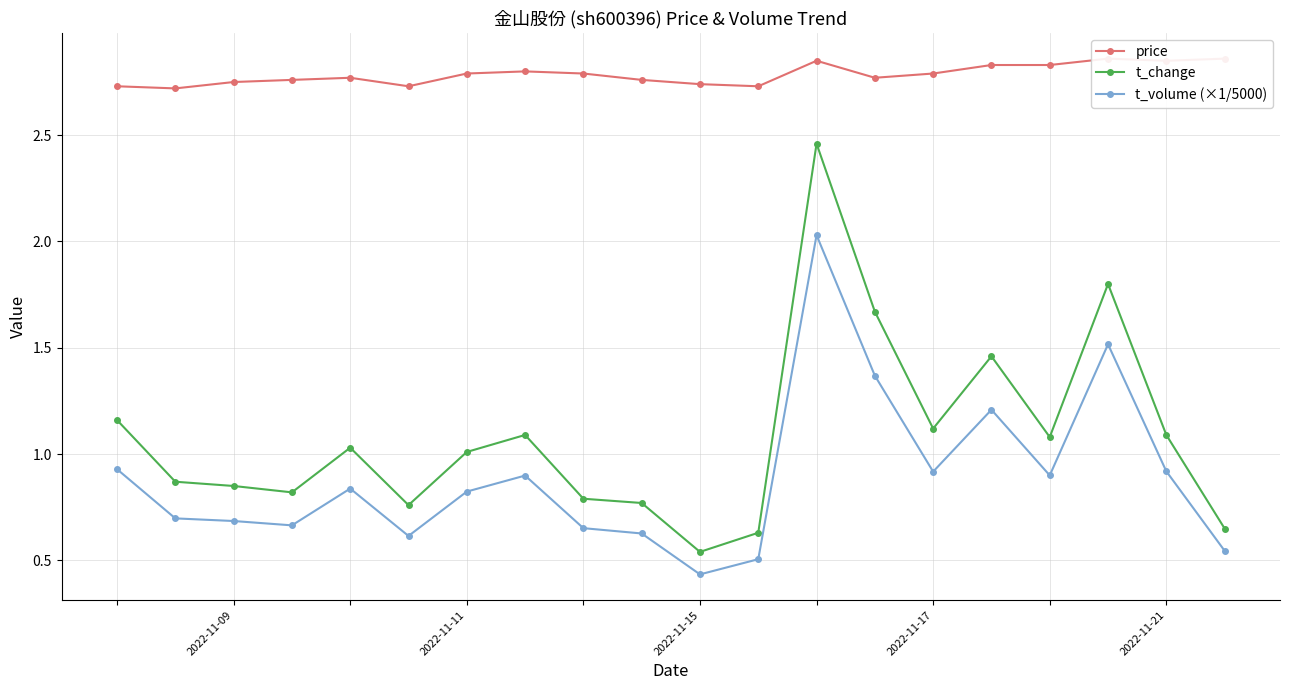

What is the minimum value shown in the chart?

0.4